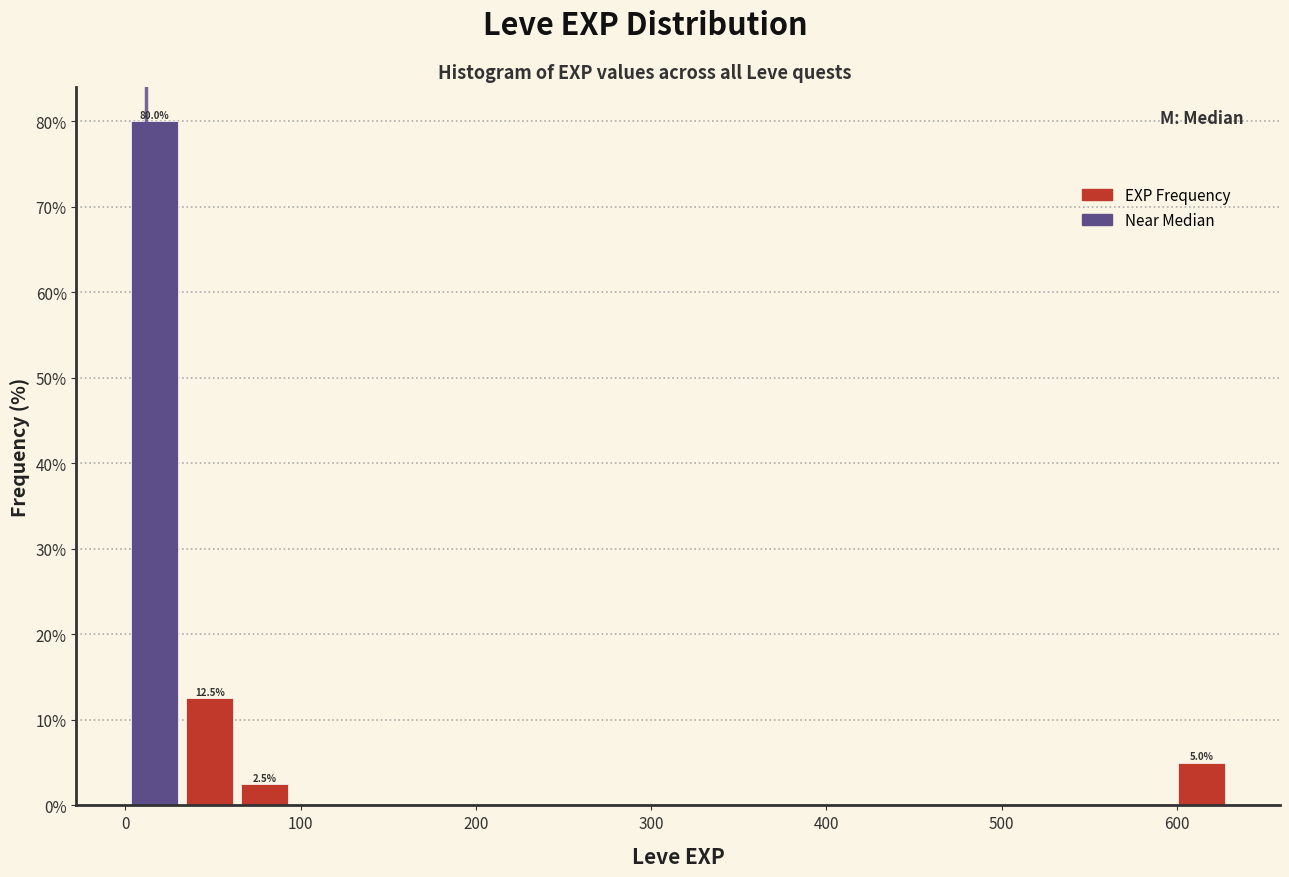

Read against the x-axis, roughly where is the centre of the tallest bar?

20